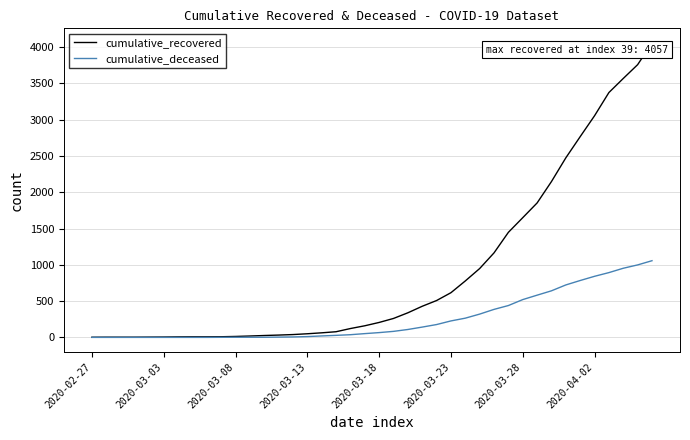

At how many categories does at least one series exceed 1941?

8